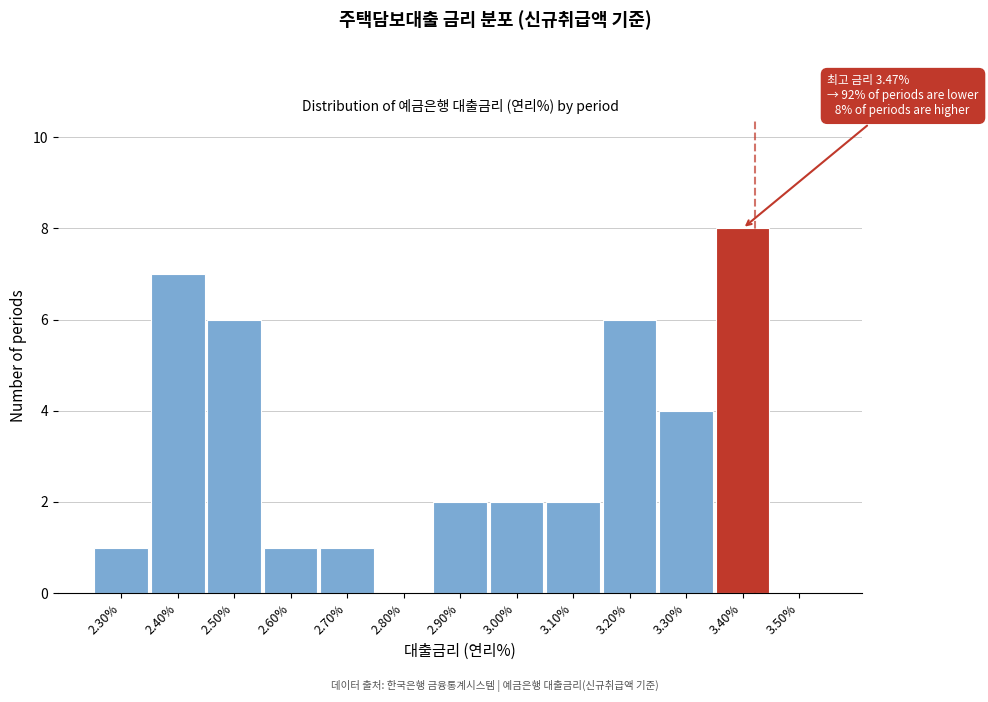

Reading left to right, list all the values displayed in this chart.

2.30%=1	2.40%=7	2.50%=6	2.60%=1	2.70%=1	2.80%=0	2.90%=2	3.00%=2	3.10%=2	3.20%=6	3.30%=4	3.40%=8	3.50%=0